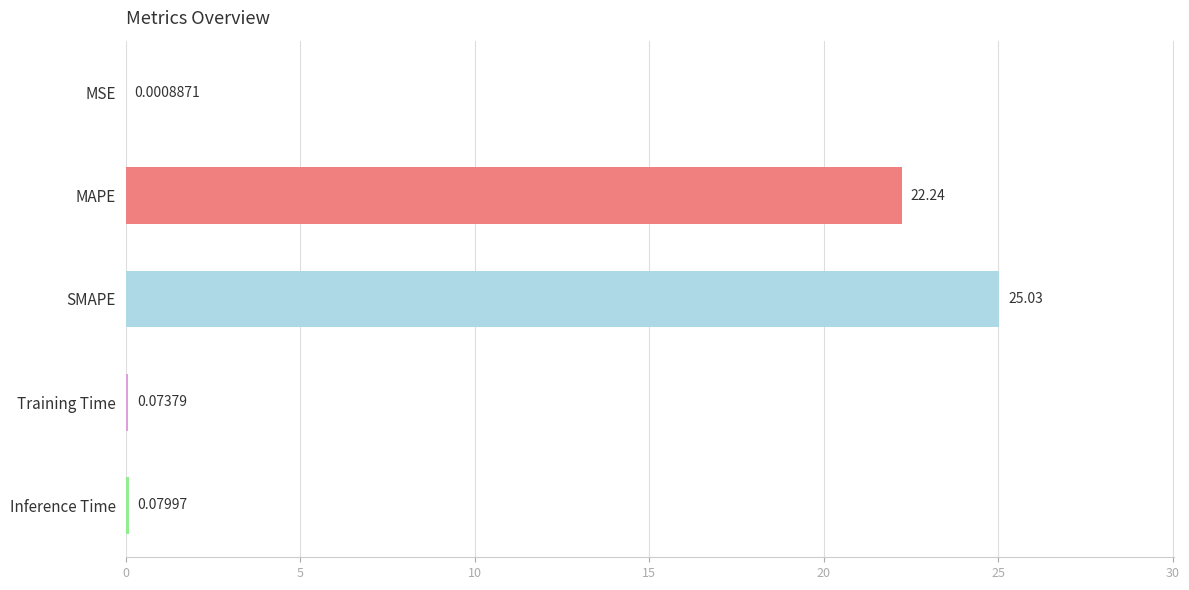

What is the maximum value shown in the chart?

25.0